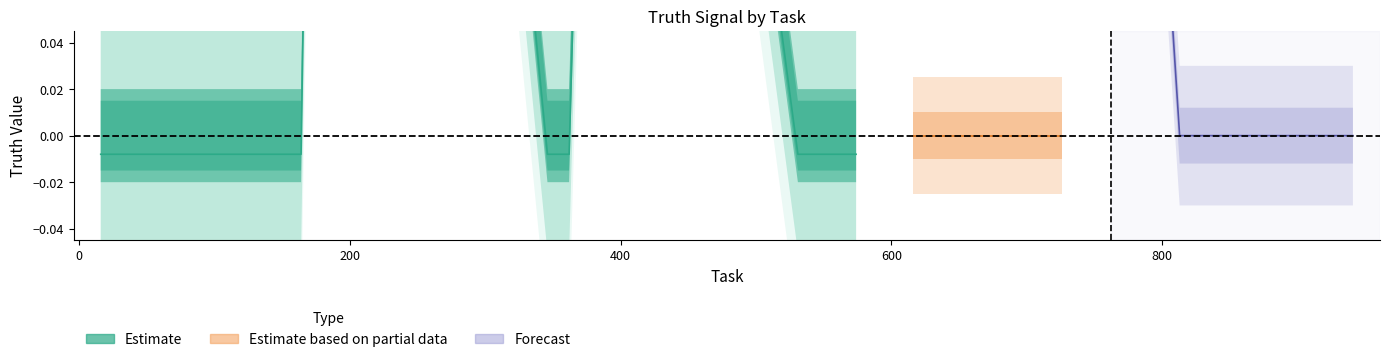

Which has a higher value, 164 or 652?

164